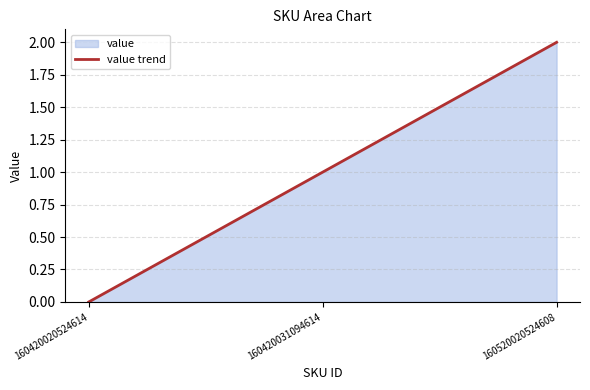

Reading left to right, extract all data points from this chart.

0	1	2